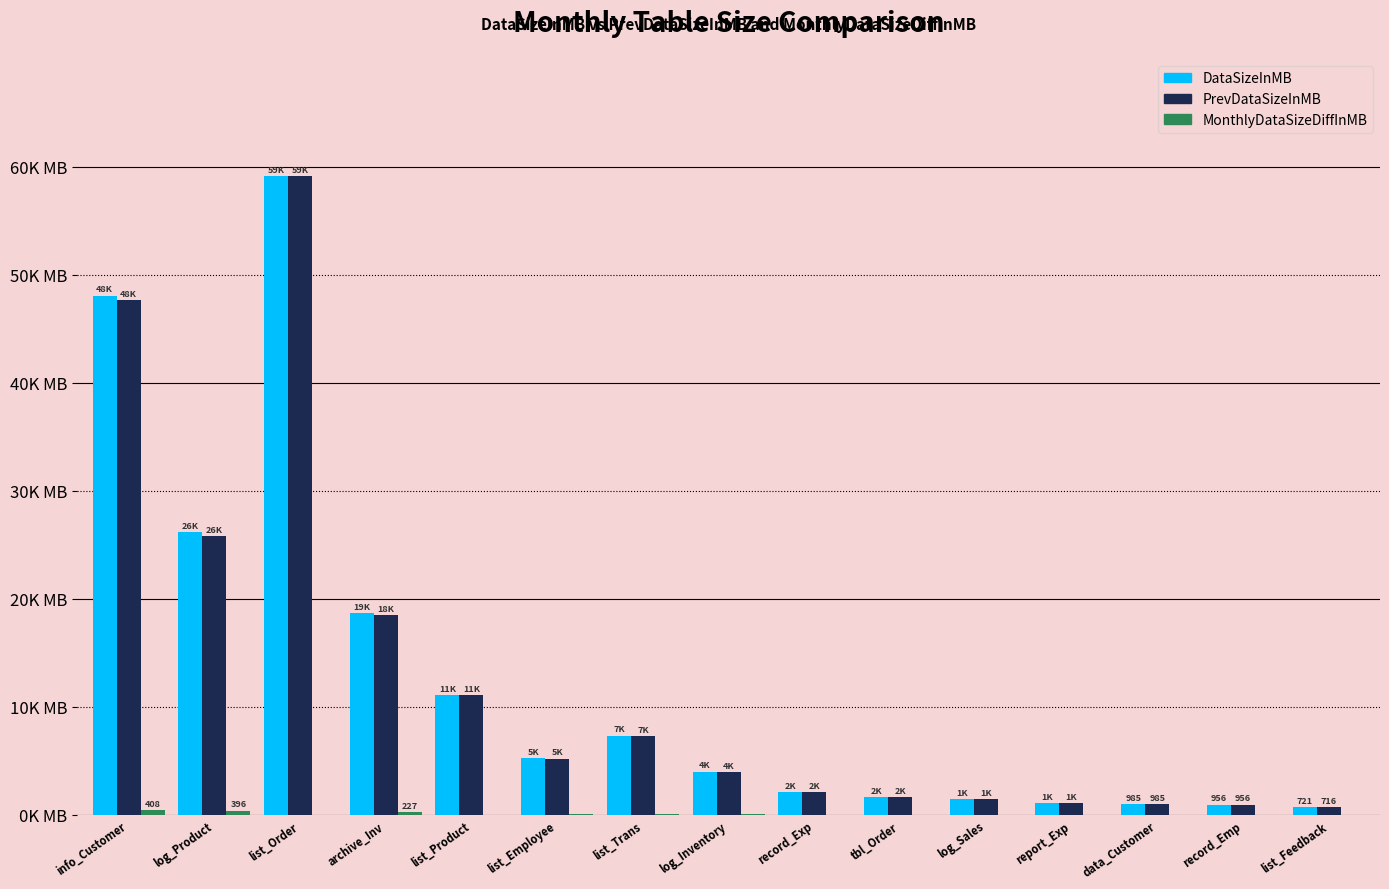

The DataSizeInMB series shows 6964.4 at list_Employee. True or false?

False